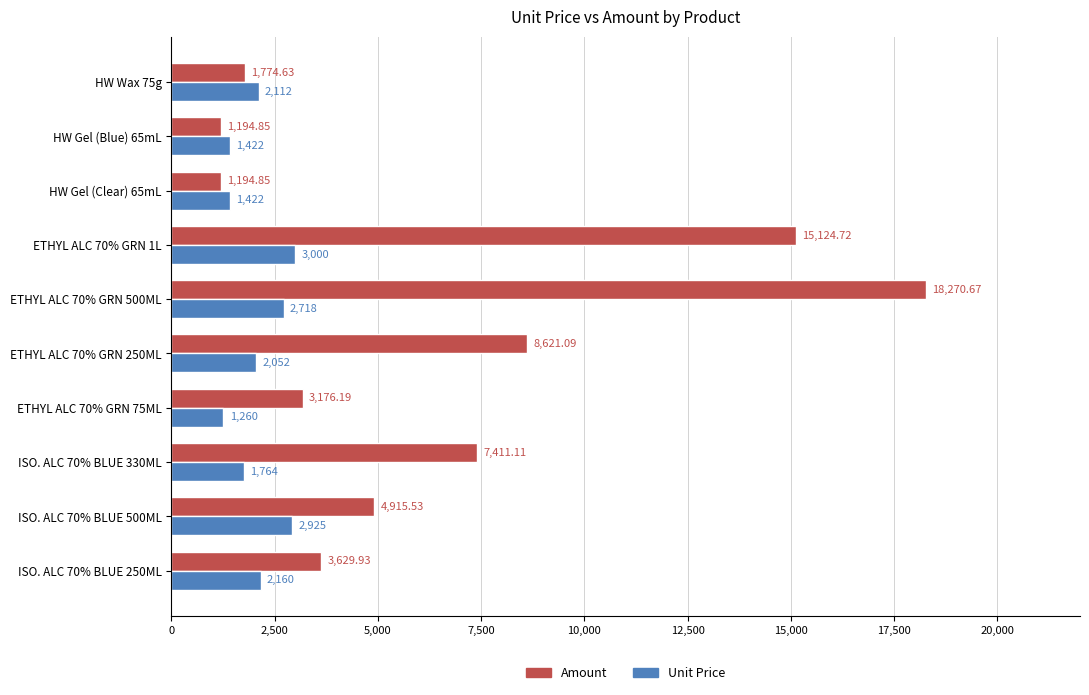

How many series are shown in this chart?

2